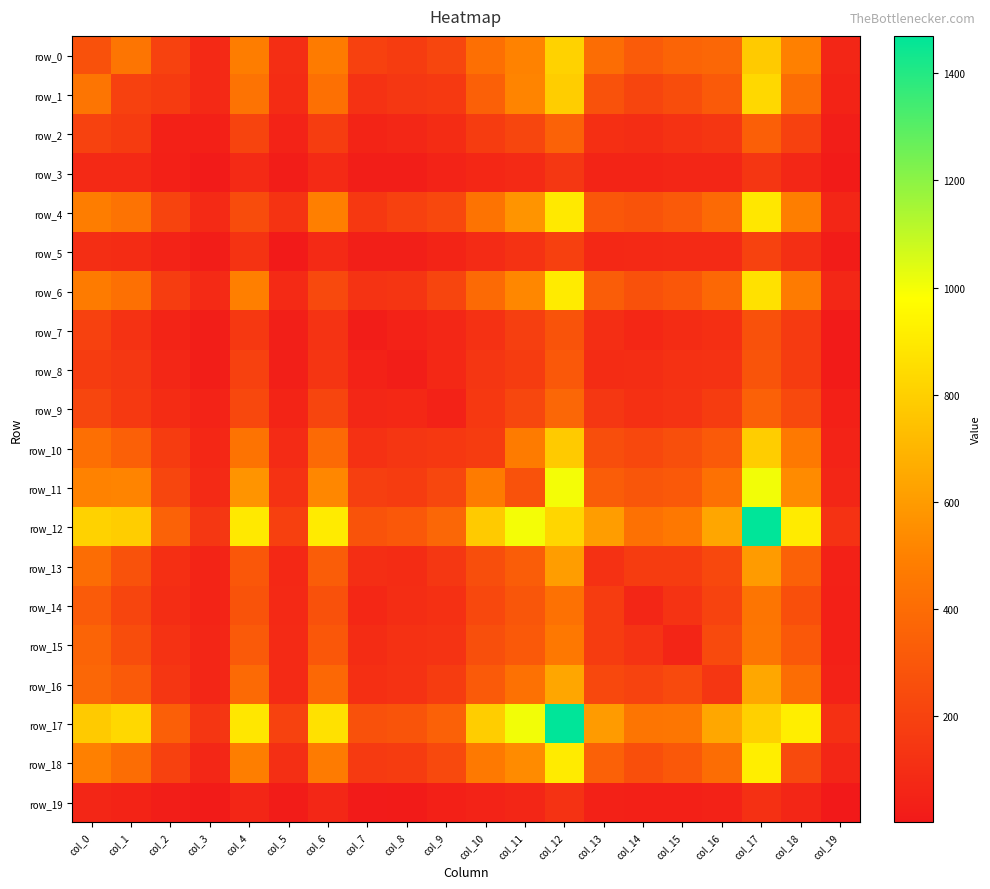

Reading right to left, what are all the values shown in this chart?

row_0: col_19=63	col_18=495	col_17=779	col_16=374	col_15=360	col_14=317	col_13=403	col_12=808	col_11=503	col_10=417	col_9=218	col_8=169	col_7=192	col_6=472	col_5=102	col_4=483	col_3=79	col_2=200	col_1=444	col_0=271
row_1: col_19=52	col_18=406	col_17=832	col_16=313	col_15=253	col_14=216	col_13=279	col_12=789	col_11=509	col_10=342	col_9=155	col_8=145	col_7=123	col_6=422	col_5=93	col_4=434	col_3=76	col_2=167	col_1=193	col_0=444
row_2: col_19=29	col_18=195	col_17=337	col_16=141	col_15=119	col_14=99	col_13=110	col_12=353	col_11=219	col_10=172	col_9=95	col_8=67	col_7=57	col_6=176	col_5=49	col_4=207	col_3=33	col_2=40	col_1=167	col_0=200
row_3: col_19=13	col_18=67	col_17=140	col_16=63	col_15=64	col_14=57	col_13=58	col_12=146	col_11=85	col_10=71	col_9=47	col_8=26	col_7=27	col_6=86	col_5=20	col_4=83	col_3=12	col_2=33	col_1=76	col_0=79
row_4: col_19=64	col_18=487	col_17=888	col_16=391	col_15=316	col_14=280	col_13=302	col_12=898	col_11=570	col_10=437	col_9=228	col_8=192	col_7=151	col_6=493	col_5=129	col_4=248	col_3=83	col_2=207	col_1=434	col_0=483
row_5: col_19=16	col_18=107	col_17=199	col_16=82	col_15=83	col_14=77	col_13=73	col_12=189	col_11=119	col_10=89	col_9=53	col_8=31	col_7=32	col_6=87	col_5=9	col_4=129	col_3=20	col_2=49	col_1=93	col_0=102
row_6: col_19=68	col_18=470	col_17=865	col_16=381	col_15=300	col_14=268	col_13=330	col_12=904	col_11=522	col_10=389	col_9=213	col_8=137	col_7=125	col_6=232	col_5=87	col_4=493	col_3=86	col_2=176	col_1=422	col_0=472
row_7: col_19=10	col_18=159	col_17=271	col_16=110	col_15=90	col_14=72	col_13=102	col_12=282	col_11=183	col_10=116	col_9=67	col_8=45	col_7=23	col_6=125	col_5=32	col_4=151	col_3=27	col_2=57	col_1=123	col_0=192
row_8: col_19=15	col_18=172	col_17=286	col_16=121	col_15=116	col_14=98	col_13=93	col_12=304	col_11=168	col_10=141	col_9=74	col_8=25	col_7=45	col_6=137	col_5=31	col_4=192	col_3=26	col_2=67	col_1=145	col_0=169
row_9: col_19=37	col_18=232	col_17=350	col_16=169	col_15=125	col_14=114	col_13=146	col_12=374	col_11=220	col_10=149	col_9=45	col_8=74	col_7=67	col_6=213	col_5=53	col_4=228	col_3=47	col_2=95	col_1=155	col_0=218
row_10: col_19=48	col_18=464	col_17=789	col_16=316	col_15=260	col_14=225	col_13=258	col_12=781	col_11=473	col_10=168	col_9=149	col_8=141	col_7=116	col_6=389	col_5=89	col_4=437	col_3=71	col_2=172	col_1=342	col_0=417
row_11: col_19=64	col_18=535	col_17=1003	col_16=425	col_15=309	col_14=295	col_13=327	col_12=1000	col_11=279	col_10=473	col_9=220	col_8=168	col_7=183	col_6=522	col_5=119	col_4=570	col_3=85	col_2=219	col_1=509	col_0=503
row_12: col_19=119	col_18=904	col_17=1470	col_16=642	col_15=457	col_14=423	col_13=604	col_12=827	col_11=1000	col_10=781	col_9=374	col_8=304	col_7=282	col_6=904	col_5=189	col_4=898	col_3=146	col_2=353	col_1=789	col_0=808
row_13: col_19=39	col_18=349	col_17=598	col_16=228	col_15=171	col_14=172	col_13=118	col_12=604	col_11=327	col_10=258	col_9=146	col_8=93	col_7=102	col_6=330	col_5=73	col_4=302	col_3=58	col_2=110	col_1=279	col_0=403
row_14: col_19=38	col_18=263	col_17=441	col_16=204	col_15=125	col_14=65	col_13=172	col_12=423	col_11=295	col_10=225	col_9=114	col_8=98	col_7=72	col_6=268	col_5=77	col_4=280	col_3=57	col_2=99	col_1=216	col_0=317
row_15: col_19=35	col_18=305	col_17=449	col_16=235	col_15=59	col_14=125	col_13=171	col_12=457	col_11=309	col_10=260	col_9=125	col_8=116	col_7=90	col_6=300	col_5=83	col_4=316	col_3=64	col_2=119	col_1=253	col_0=360
row_16: col_19=45	col_18=405	col_17=645	col_16=140	col_15=235	col_14=204	col_13=228	col_12=642	col_11=425	col_10=316	col_9=169	col_8=121	col_7=110	col_6=381	col_5=82	col_4=391	col_3=63	col_2=141	col_1=313	col_0=374
row_17: col_19=115	col_18=914	col_17=800	col_16=645	col_15=449	col_14=441	col_13=598	col_12=1470	col_11=1003	col_10=789	col_9=350	col_8=286	col_7=271	col_6=865	col_5=199	col_4=888	col_3=140	col_2=337	col_1=832	col_0=779
row_18: col_19=65	col_18=235	col_17=914	col_16=405	col_15=305	col_14=263	col_13=349	col_12=904	col_11=535	col_10=464	col_9=232	col_8=172	col_7=159	col_6=470	col_5=107	col_4=487	col_3=67	col_2=195	col_1=406	col_0=495
row_19: col_19=1	col_18=65	col_17=115	col_16=45	col_15=35	col_14=38	col_13=39	col_12=119	col_11=64	col_10=48	col_9=37	col_8=15	col_7=10	col_6=68	col_5=16	col_4=64	col_3=13	col_2=29	col_1=52	col_0=63